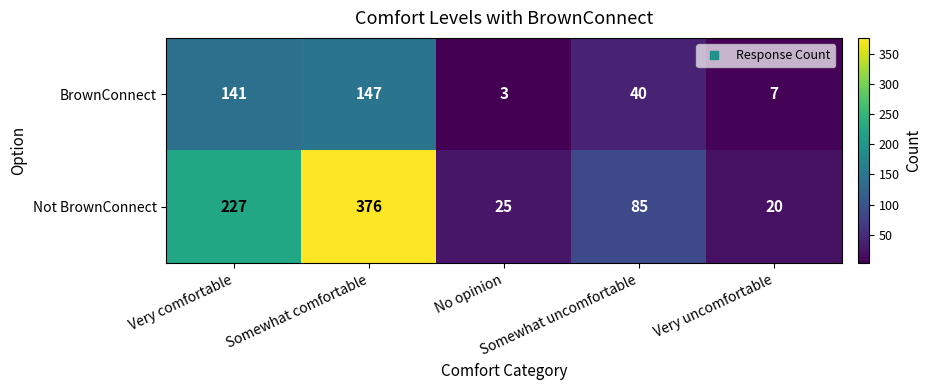

What is the difference between the maximum and minimum values in the BrownConnect series?

144